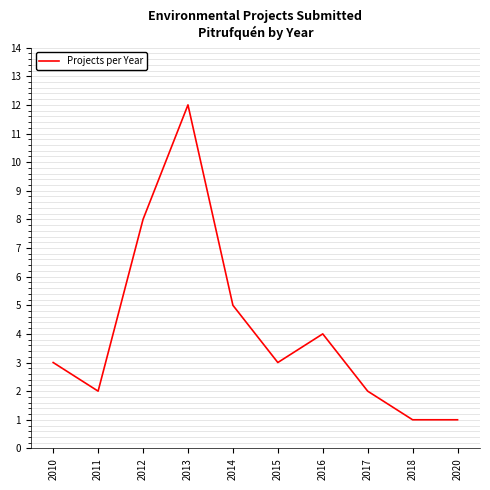

What is the sum of all values?

41